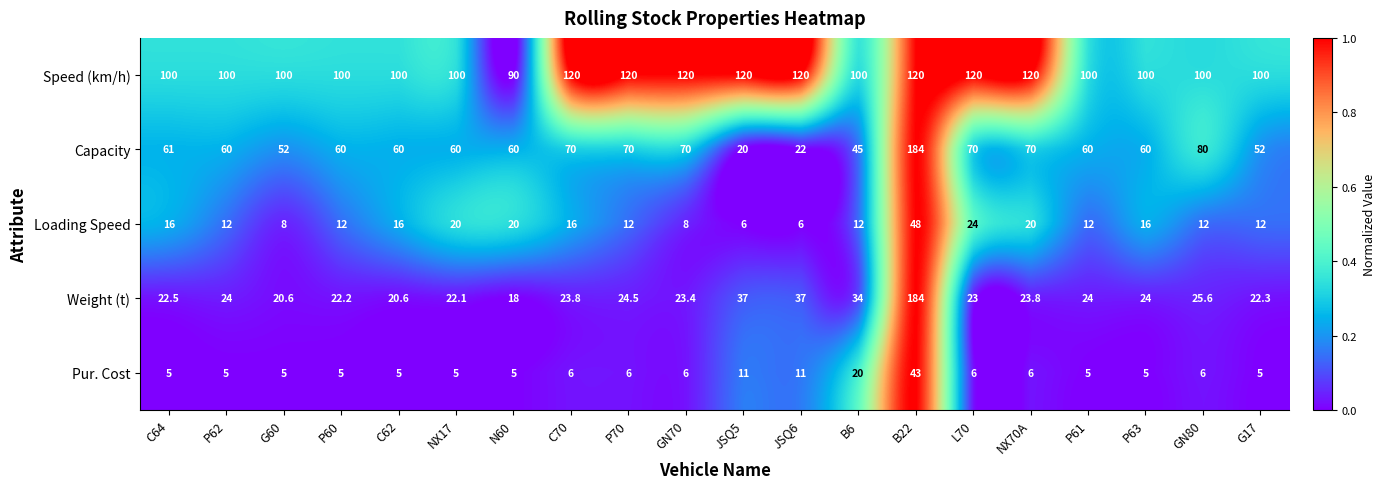

At NX70A, list the series in order from largest to smallest.

Speed (km/h), Capacity, Weight (t), Loading Speed, Pur. Cost